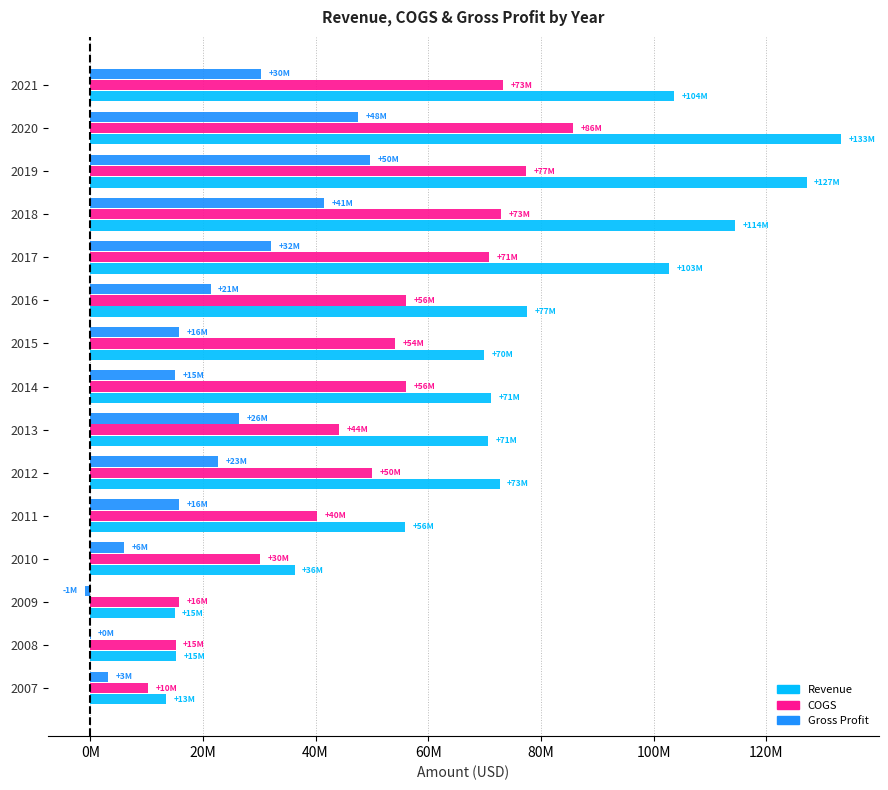

How many data points in Gross Profit are less than 21360000?

7